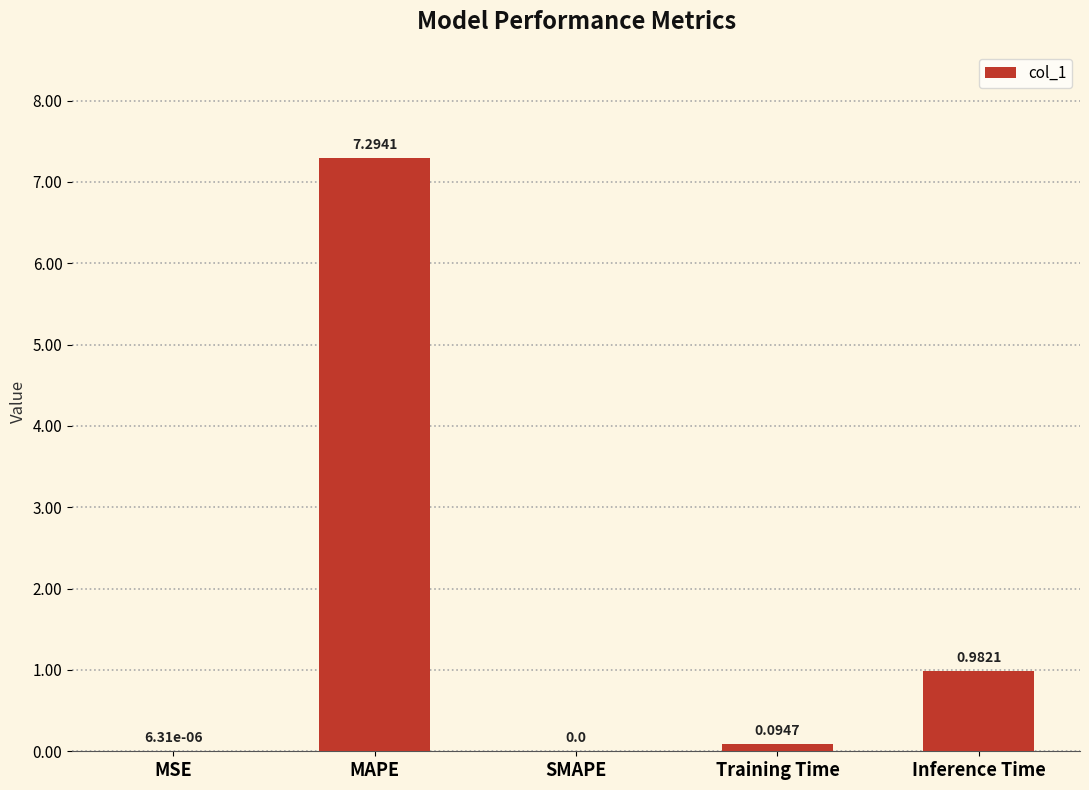

At which label is the value closest to 3?

Inference Time